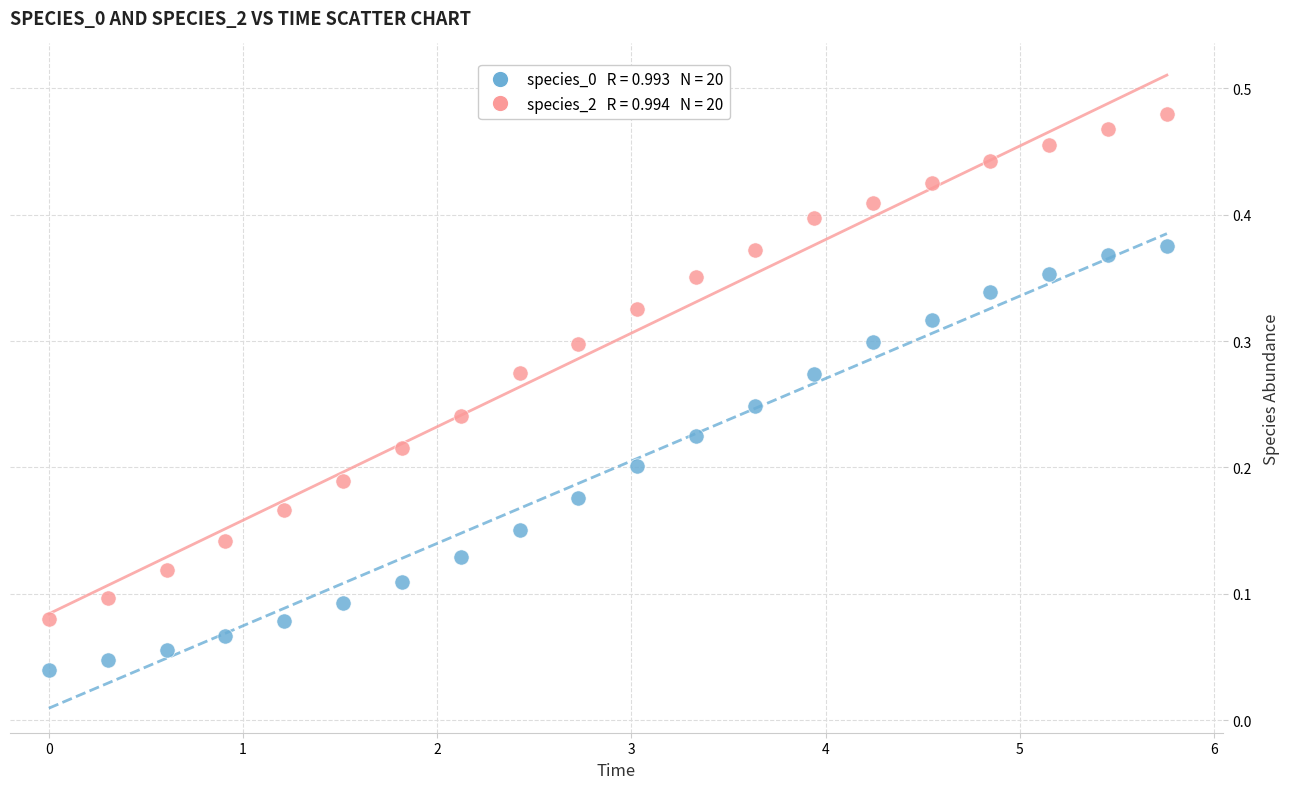

How many points are shown in the scatter plot?

40